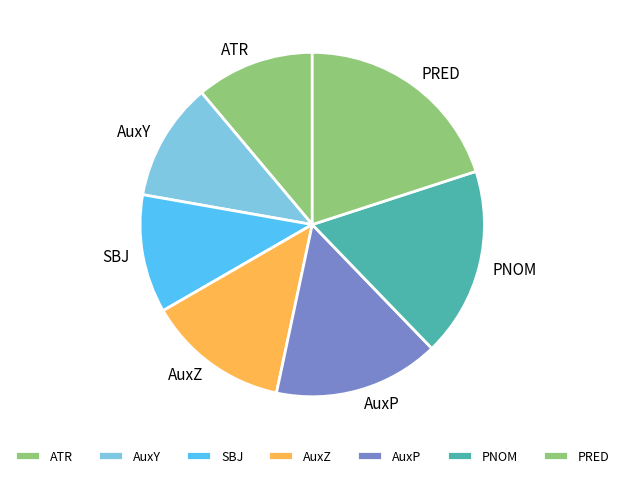

What is the largest slice in the pie chart?

PRED